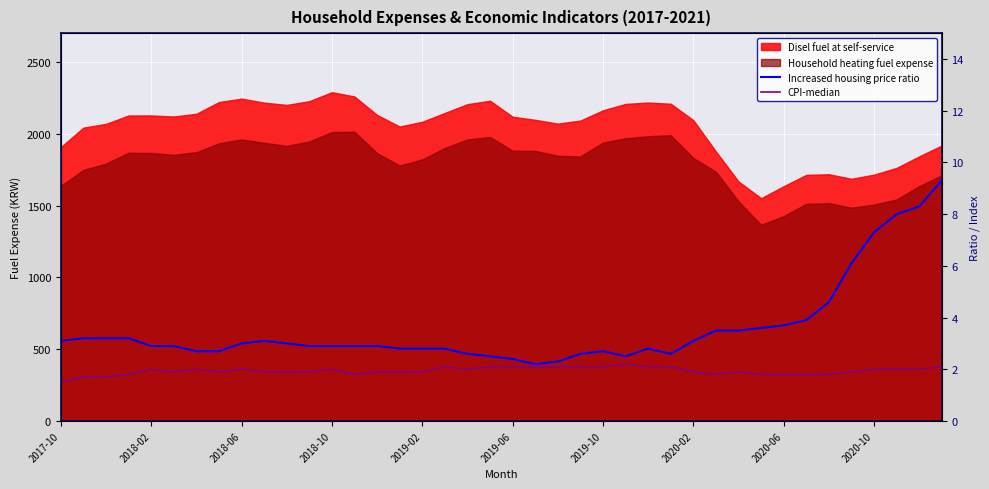

True or false: Increased housing price ratio has more than 0 points higher than both neighbors.

True